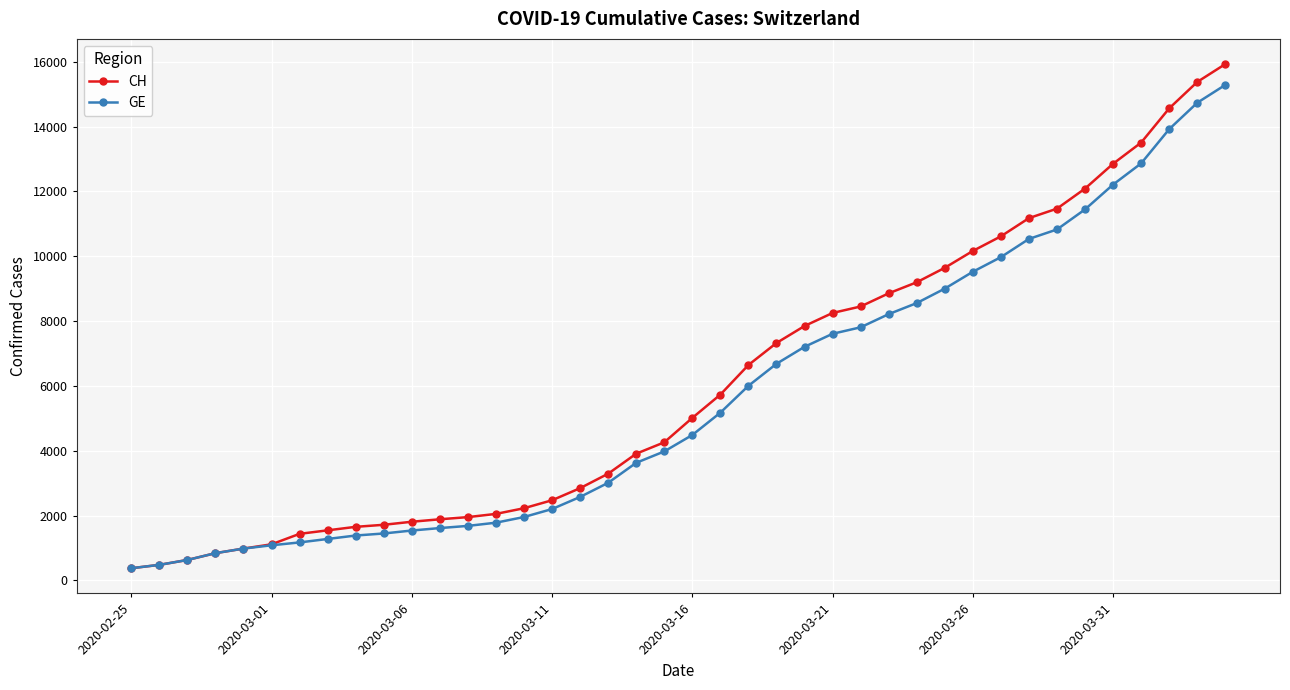

Which series has the largest total across all categories?

CH